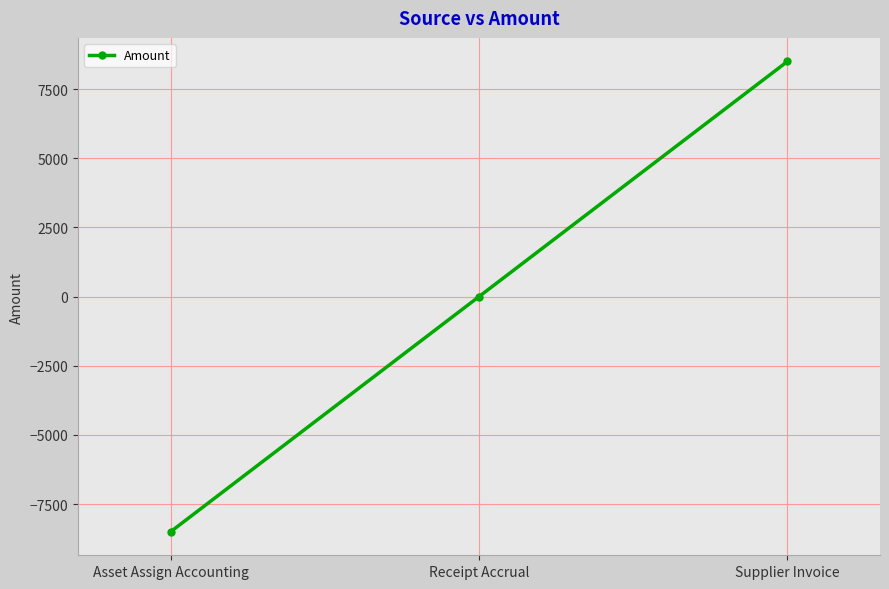

What is the value of the 1st point from the left?

-8501.2